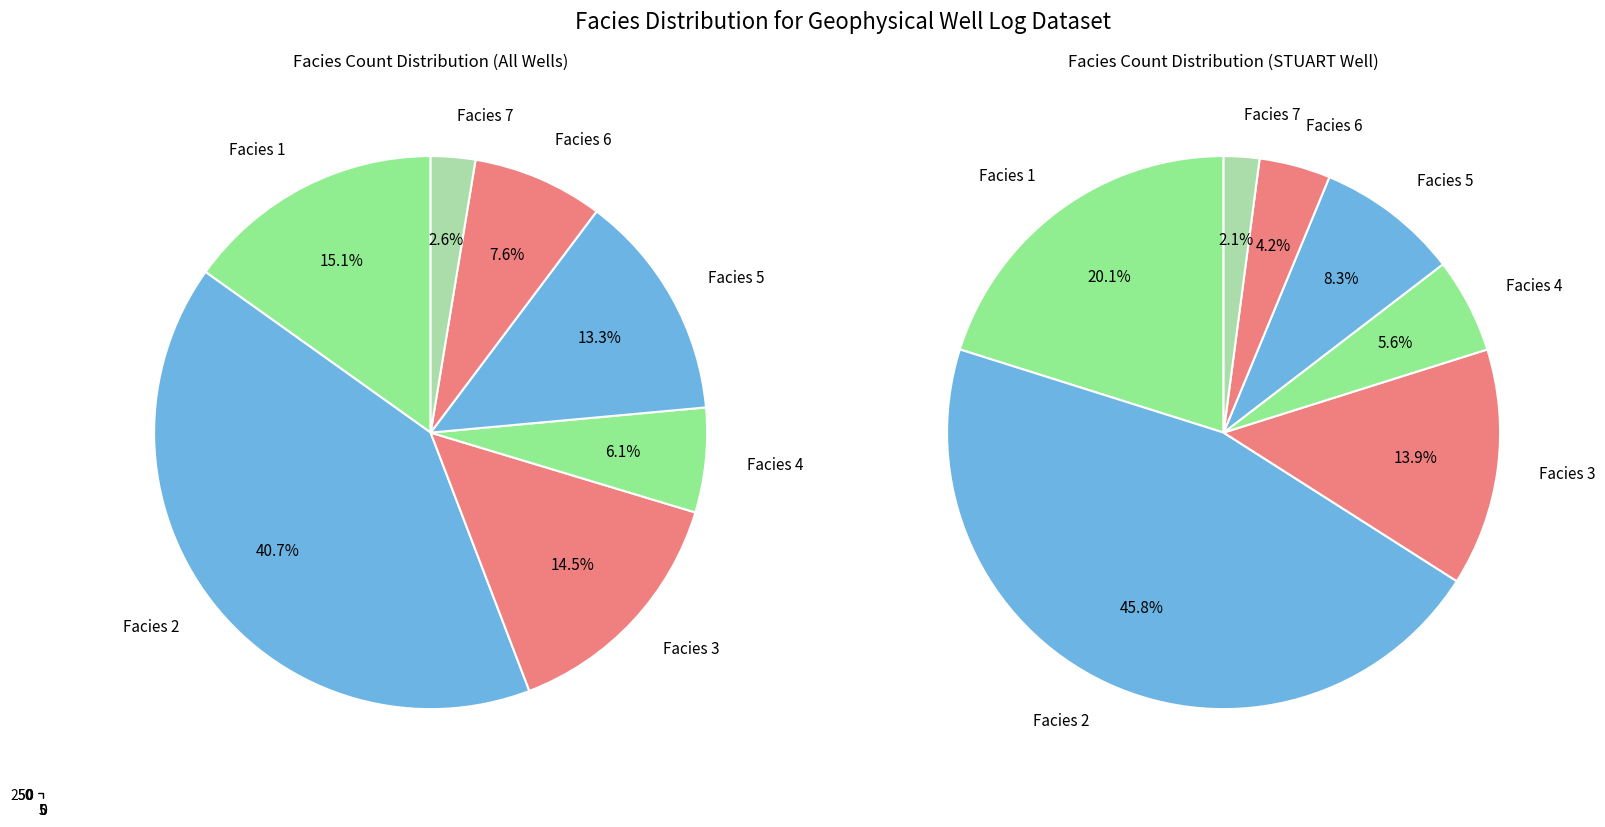

To the nearest percent, what is the combined percentage of Facies 7 and Facies 2?

43%